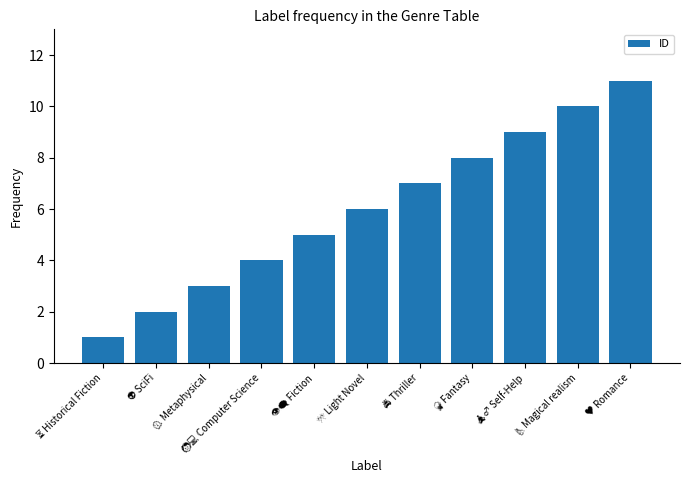

What is the maximum value shown in the chart?

11